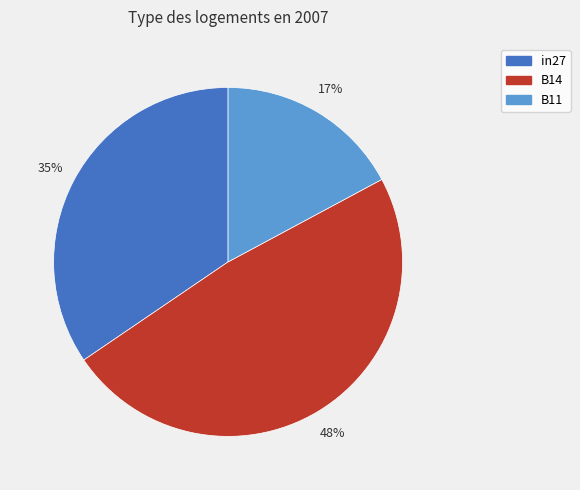

Combined, do B11 and B14 account for over 50%?

Yes